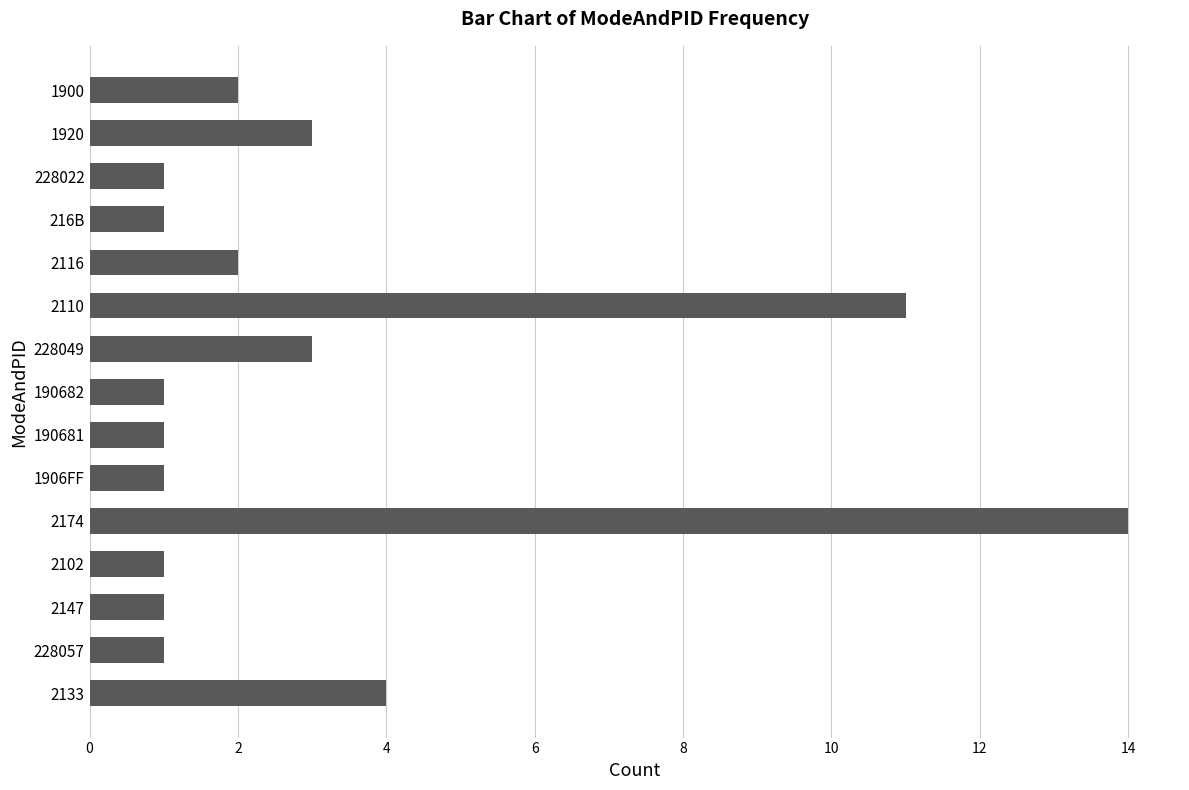

Which has a higher value, 1900 or 228022?

1900